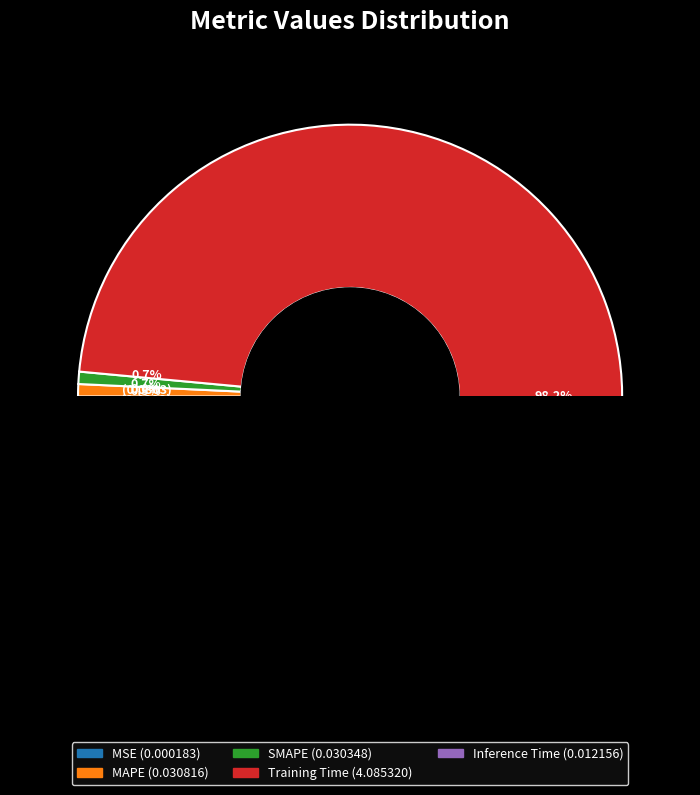

What percentage do MAPE and SMAPE together represent?

1.5%